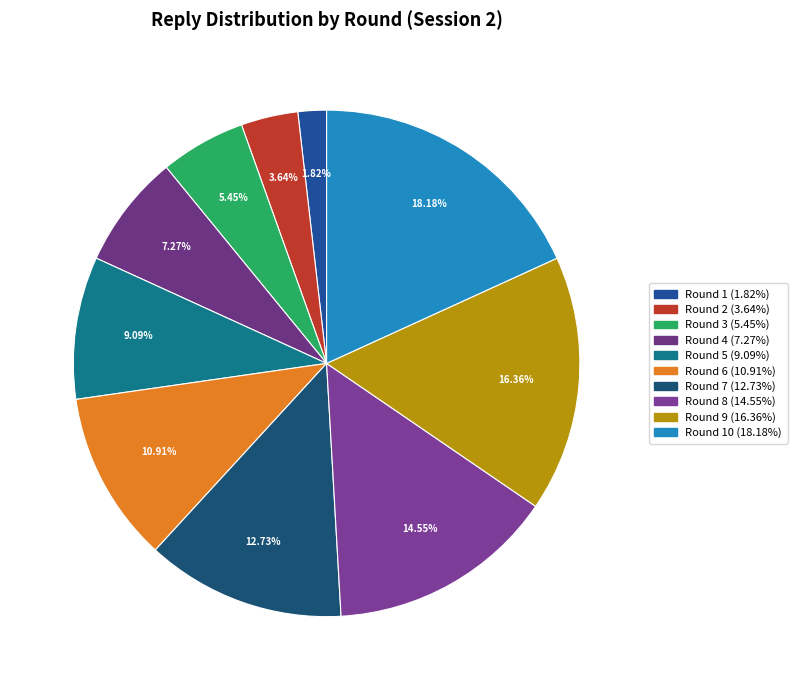

How many slices are in this pie chart?

10